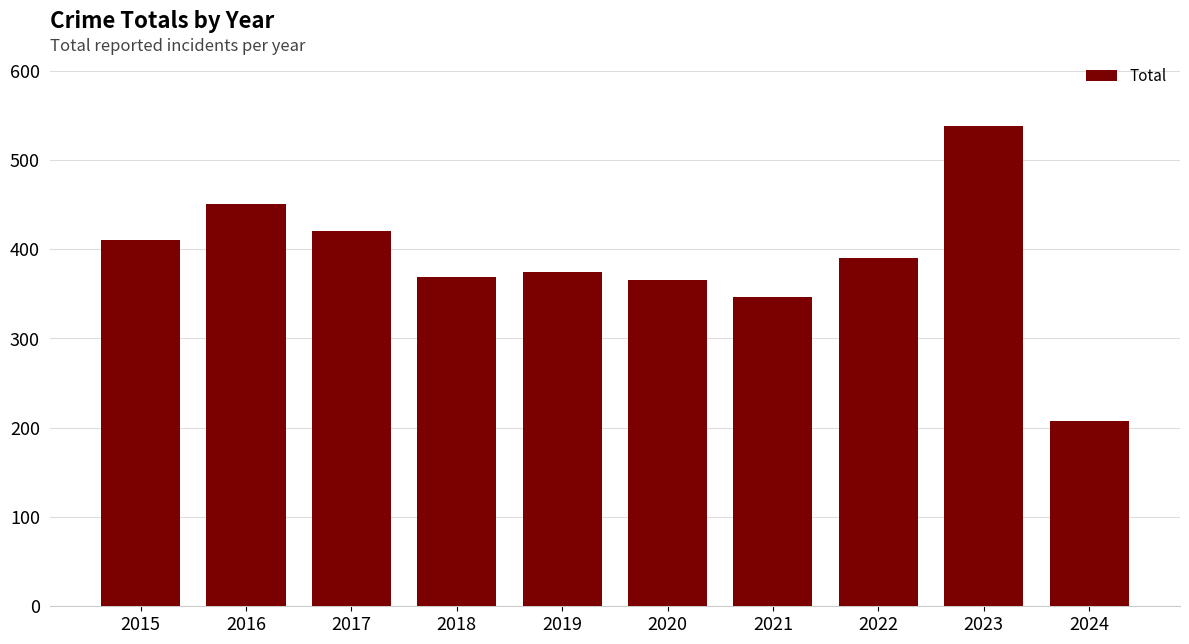

How many series are shown in this chart?

1